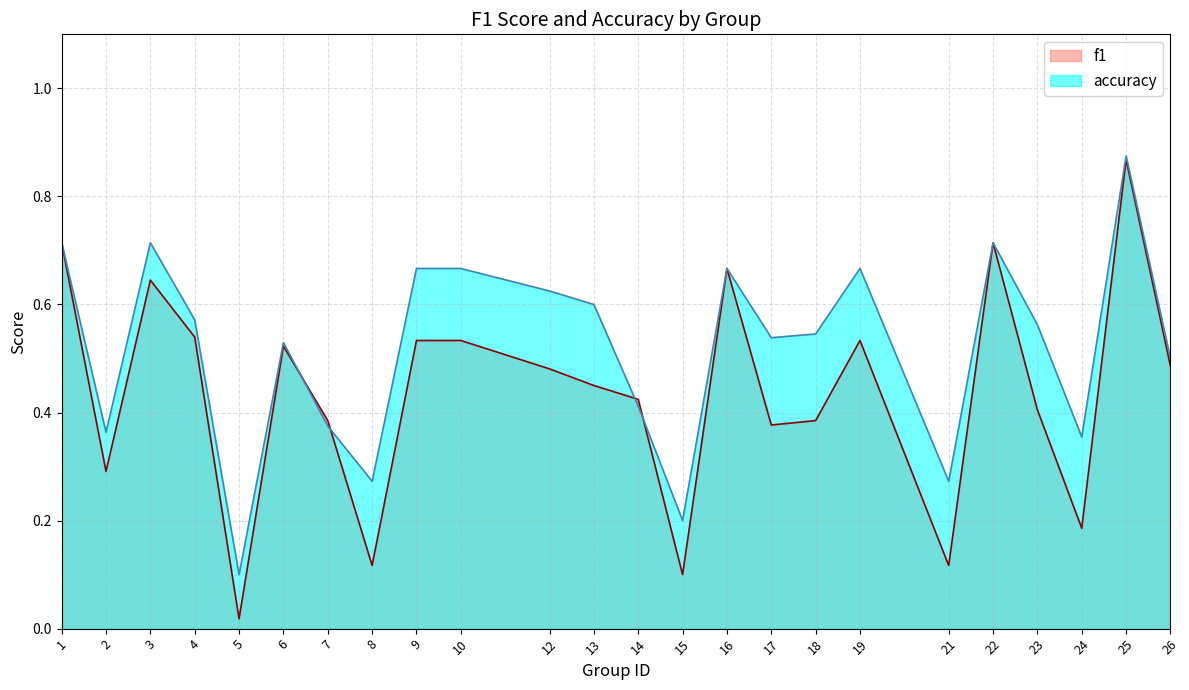

At 17, list the series in order from smallest to largest.

f1, accuracy